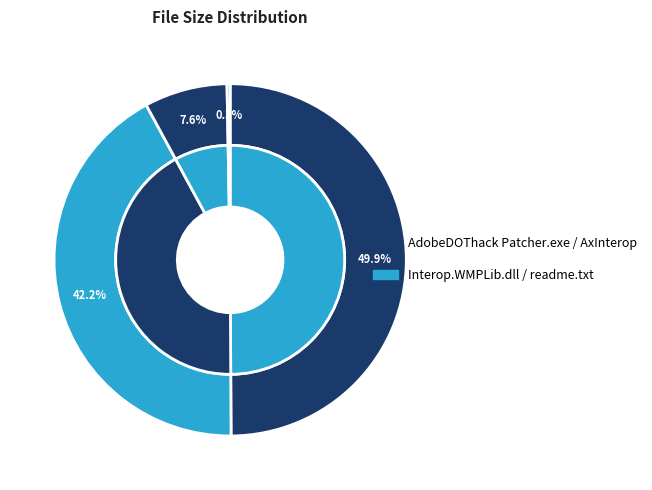

To the nearest percent, what is the difference between the largest and smallest slice percentages?

50%